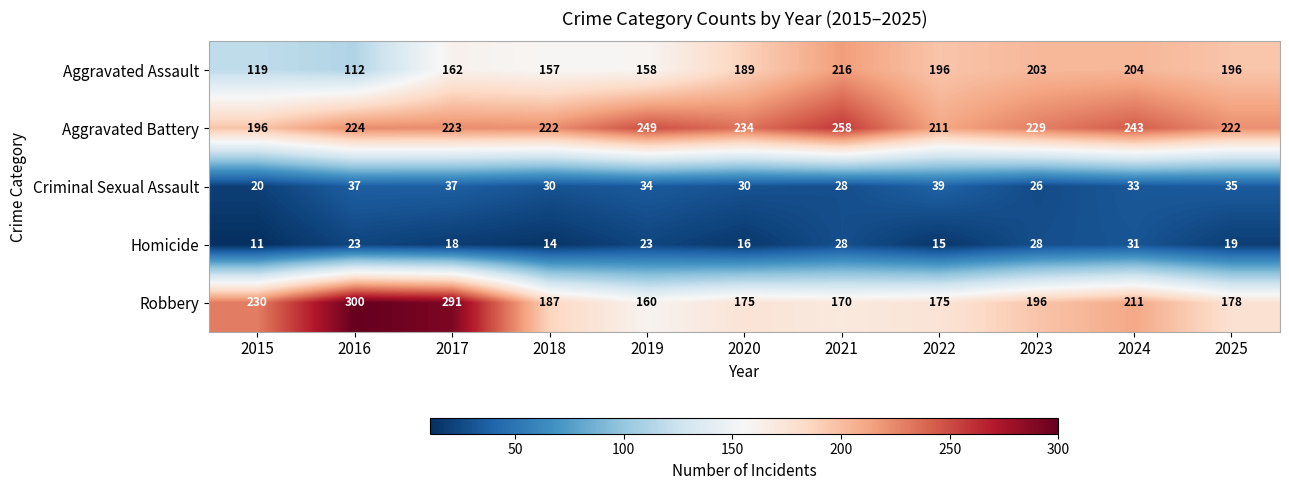

What value does the Criminal Sexual Assault series have at 2020, to the nearest 5?

30